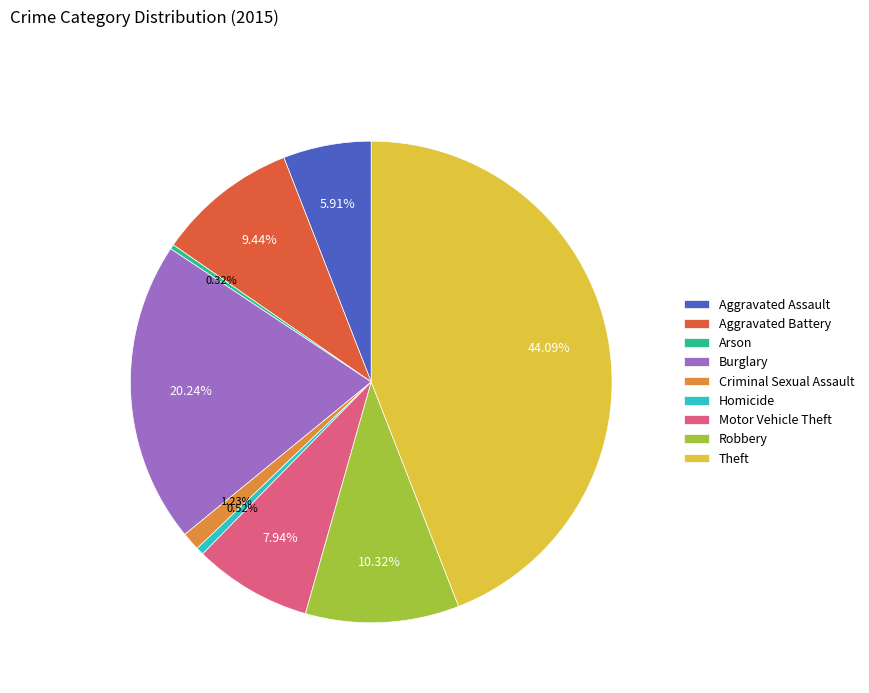

How many segments does this pie chart have?

9